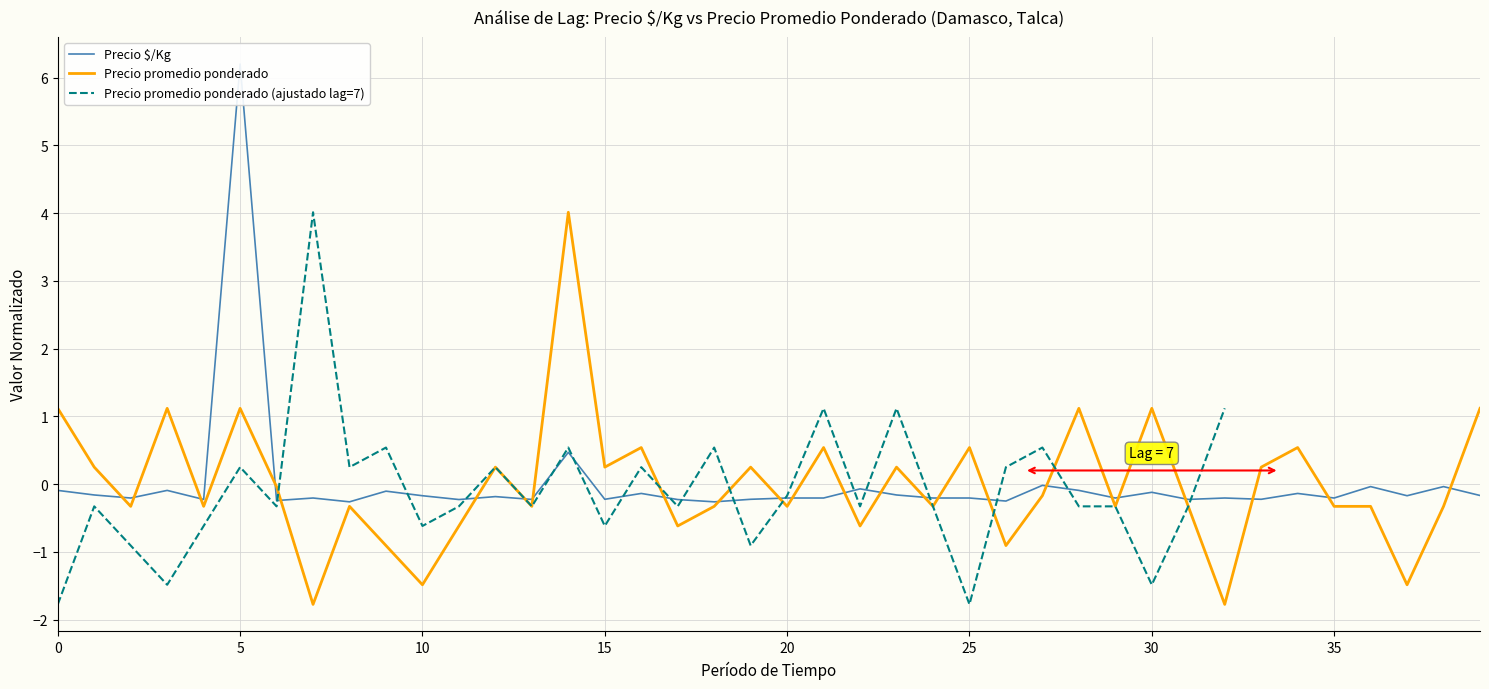

Is the value of Precio promedio ponderado at 40 greater than the value of Precio promedio ponderado (ajustado lag=7) at 20?

Yes